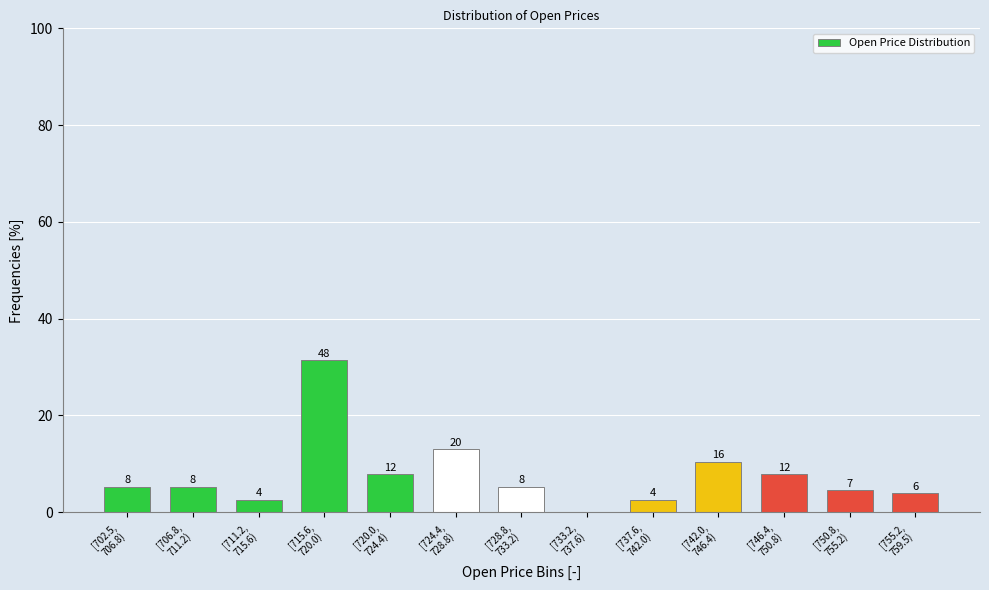

Are the bars horizontal?

No